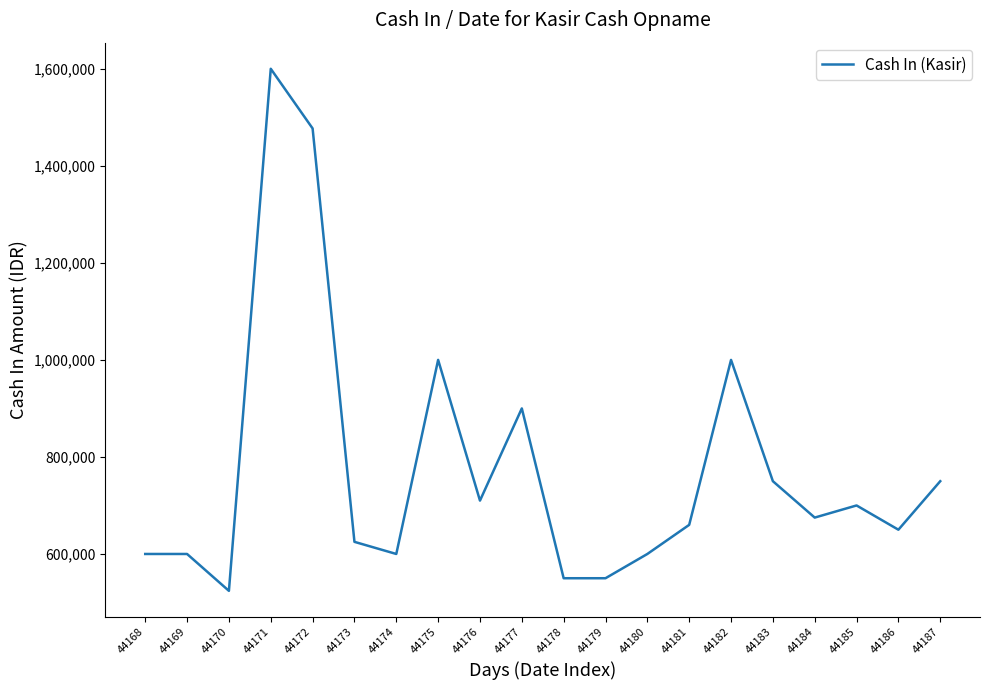

At which category does the data reach its first local valley?

44170